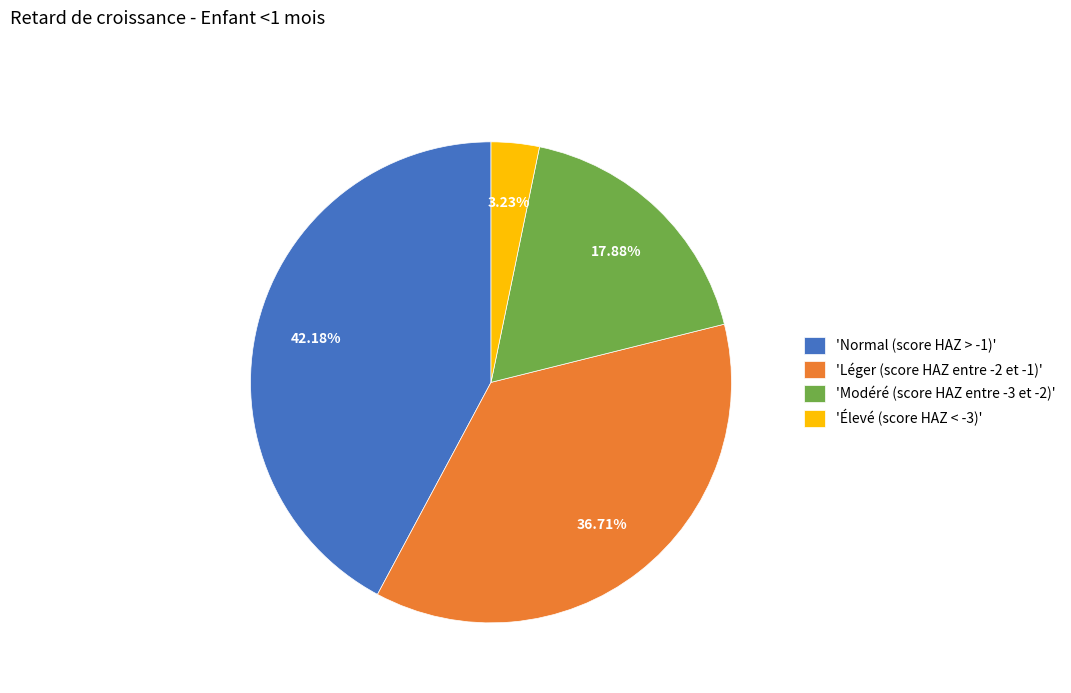

How many segments does this pie chart have?

4